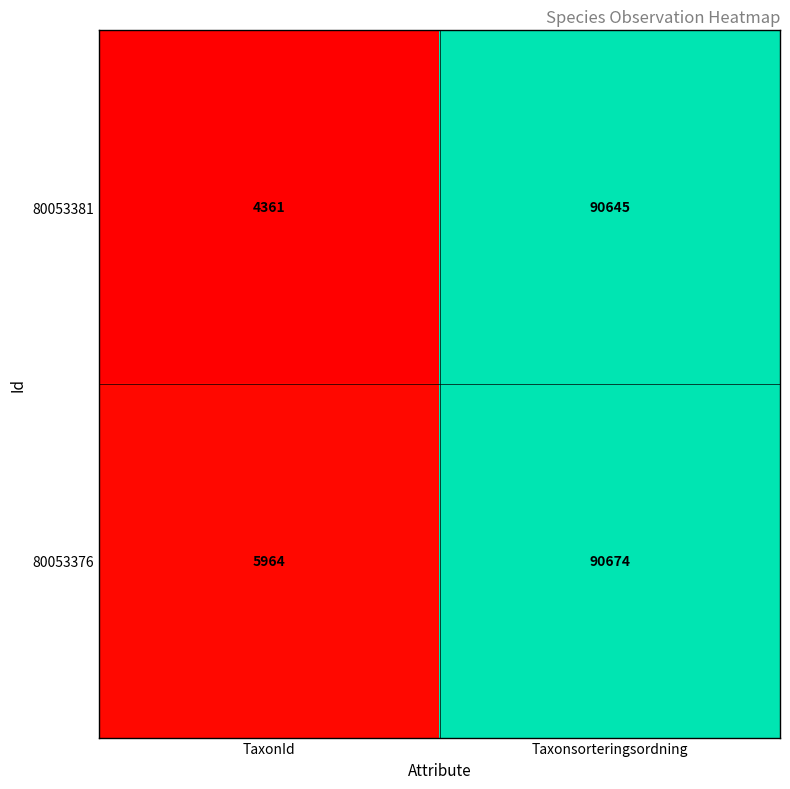

What is the highest value of the 80053381 series?

90645